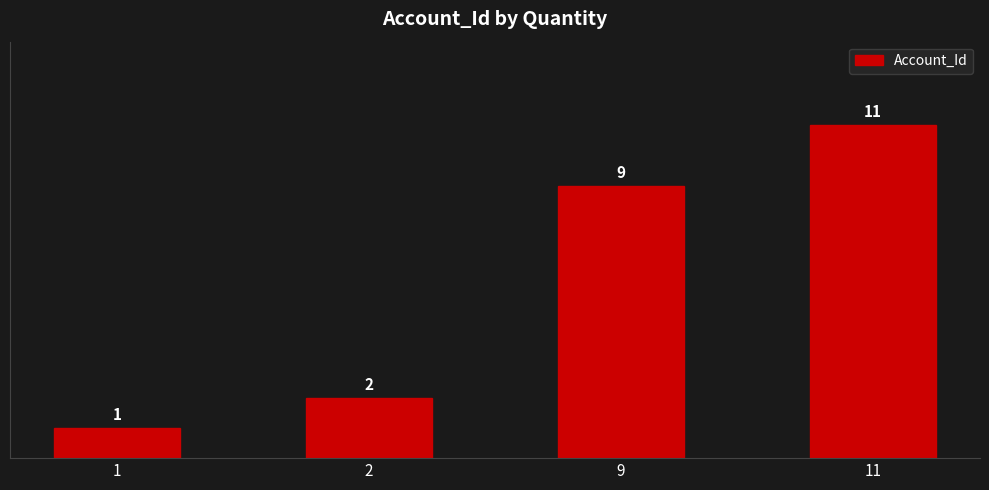

The value at 2 is 1. True or false?

False